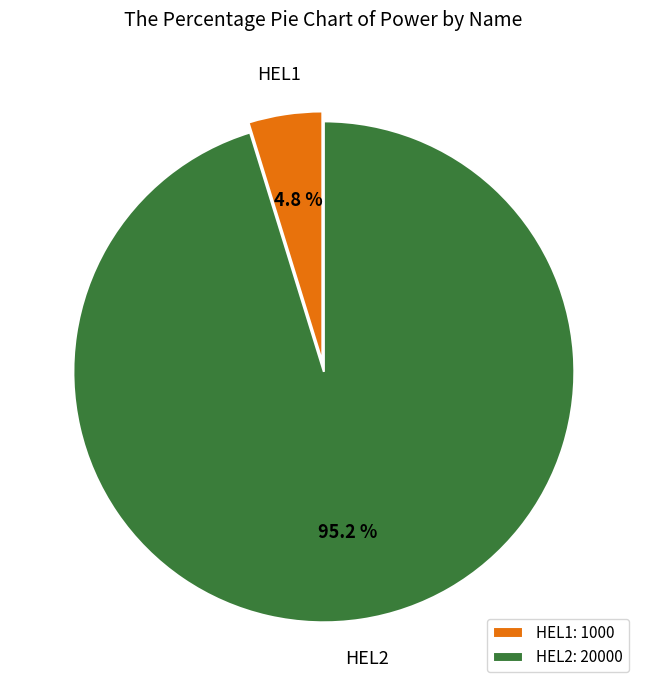

To the nearest percent, what is the combined percentage of HEL2 and HEL1?

100%